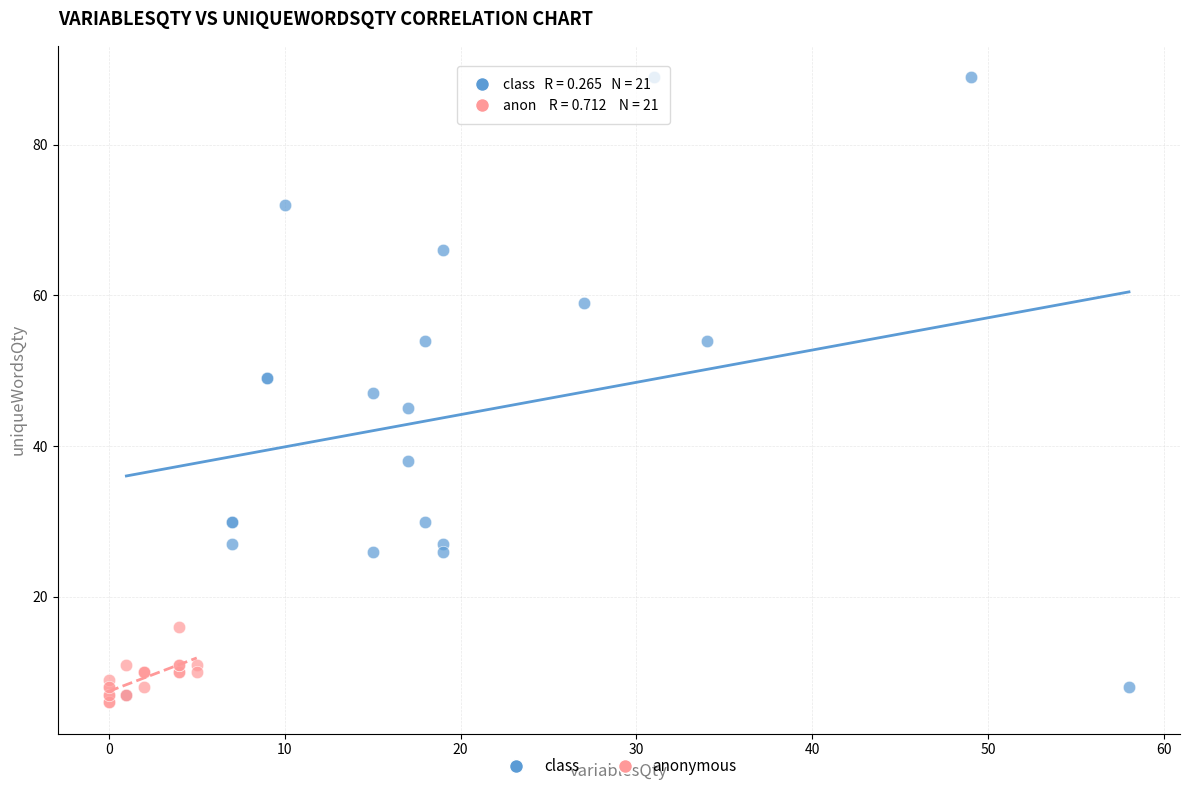

Which series has the largest Y range (max minus min)?

class